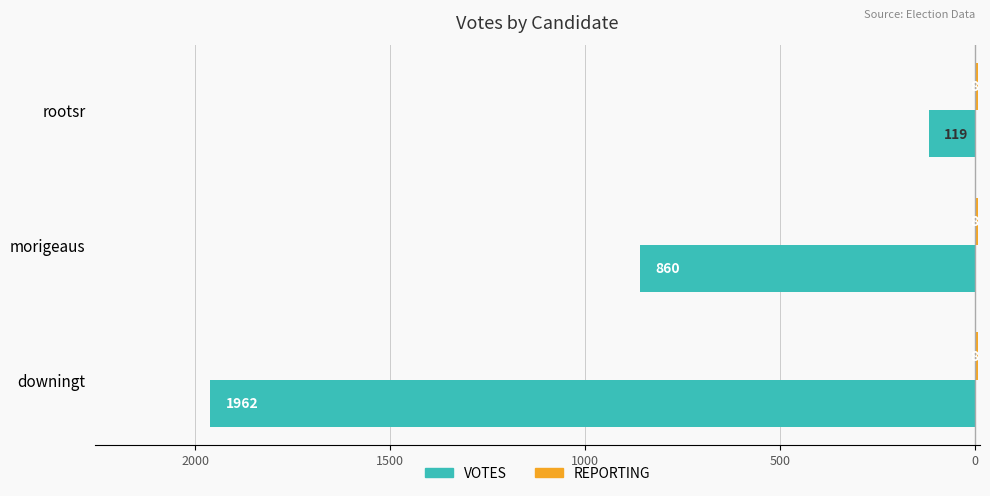

What is the value of the REPORTING bar at the 1st from the left?

0.3